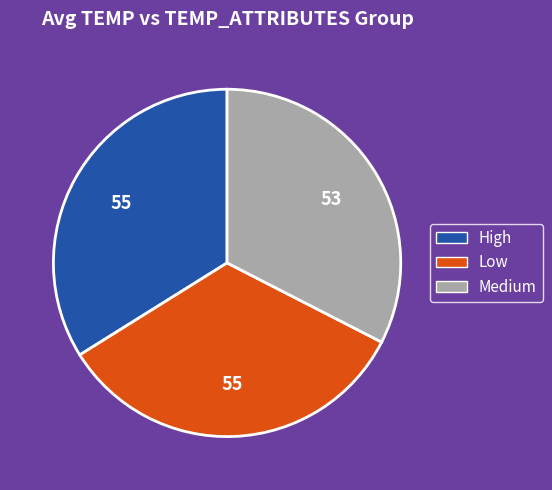

Is there a majority slice in this chart?

No